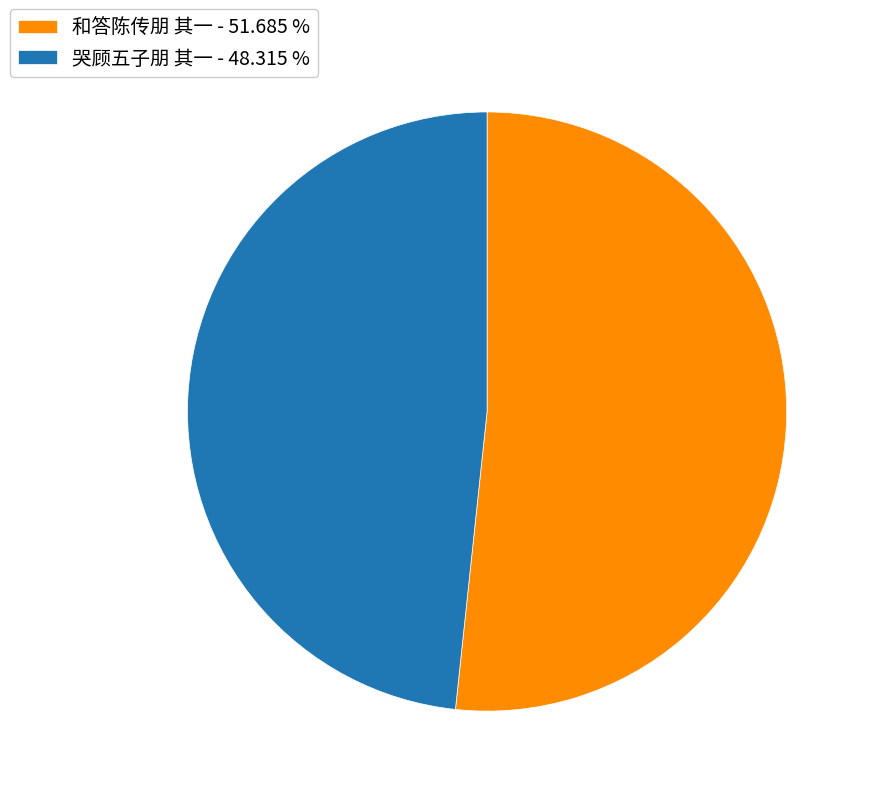

The 哭顾五子朋 其一 slice represents 48% of the pie. True or false?

True